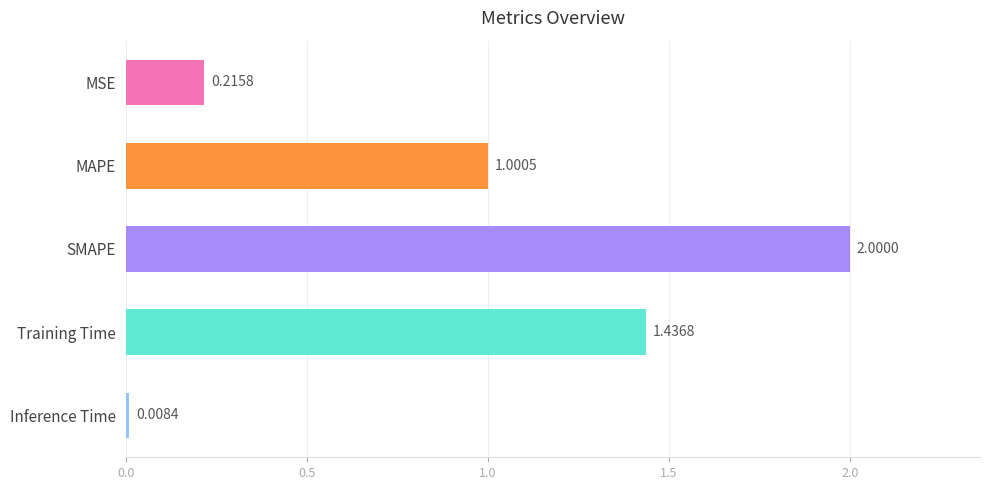

Which label corresponds to the largest value in the chart?

SMAPE